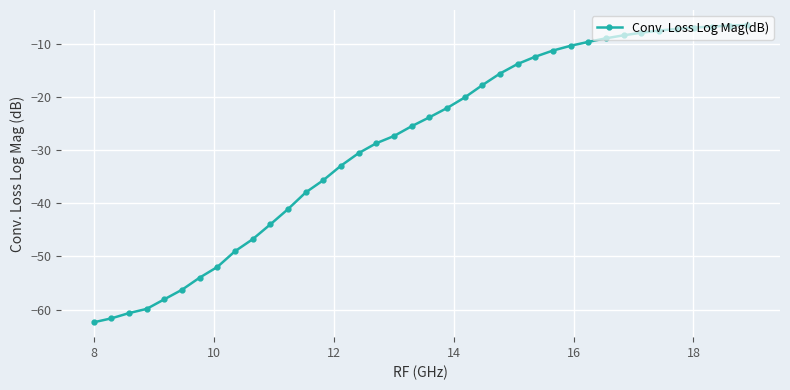

How many data points are less than -23?

20